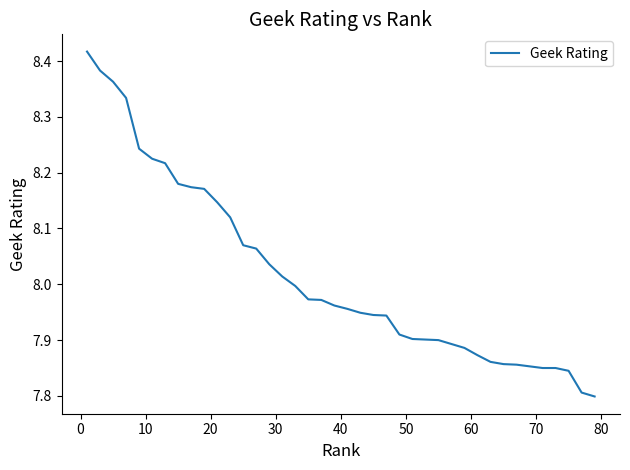

What is the difference between the maximum and minimum values?

0.6